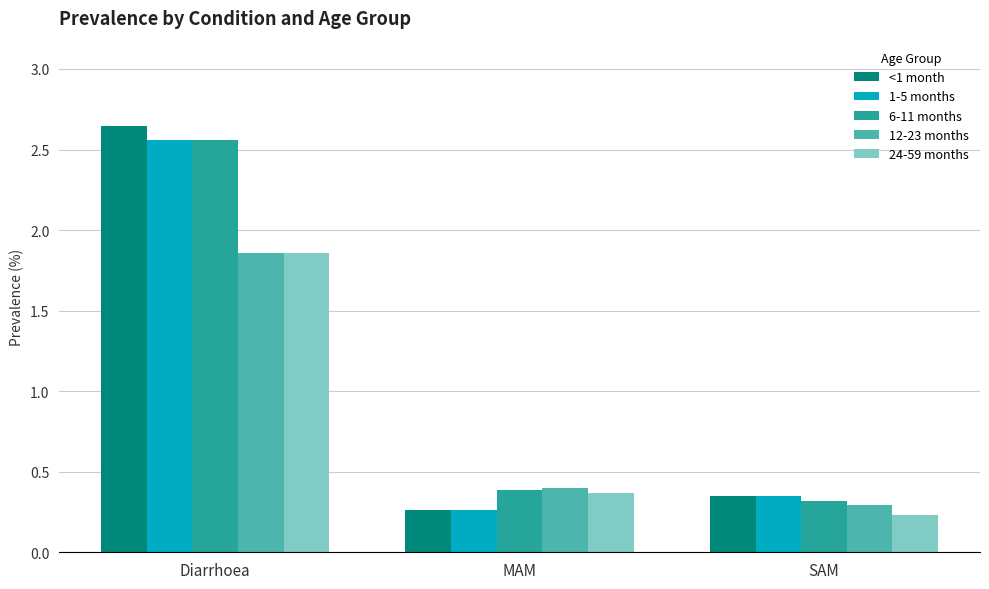

Which series has the largest range (max minus min)?

<1 month